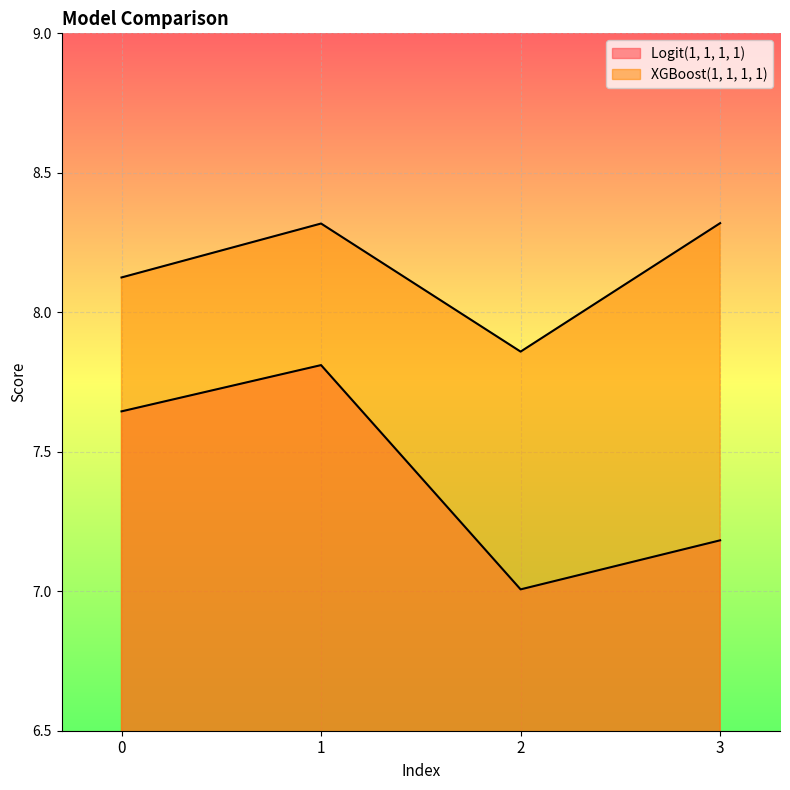

What is the greatest value displayed?

8.3